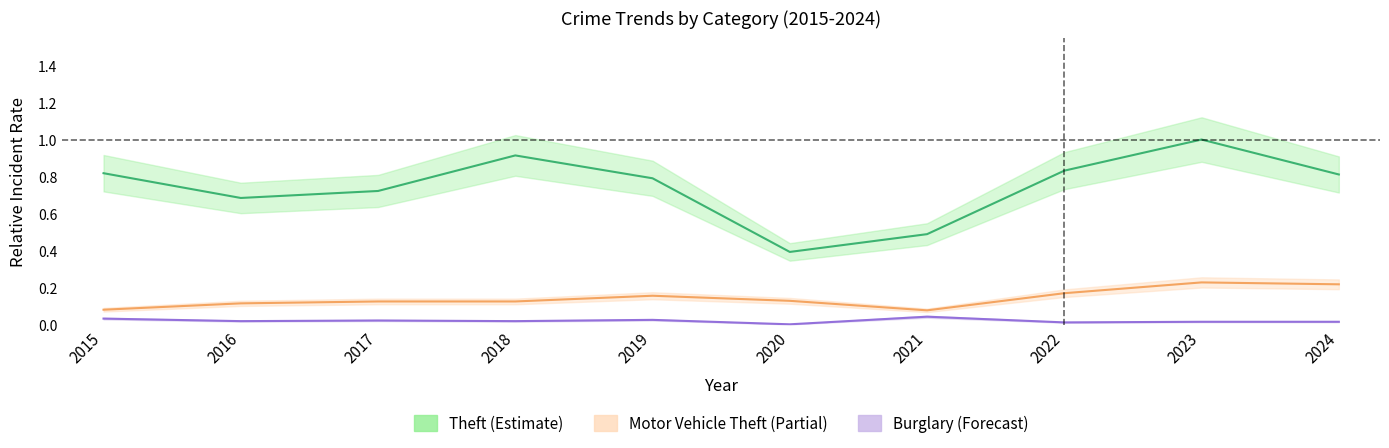

At which label does Burglary reach its peak?

2021